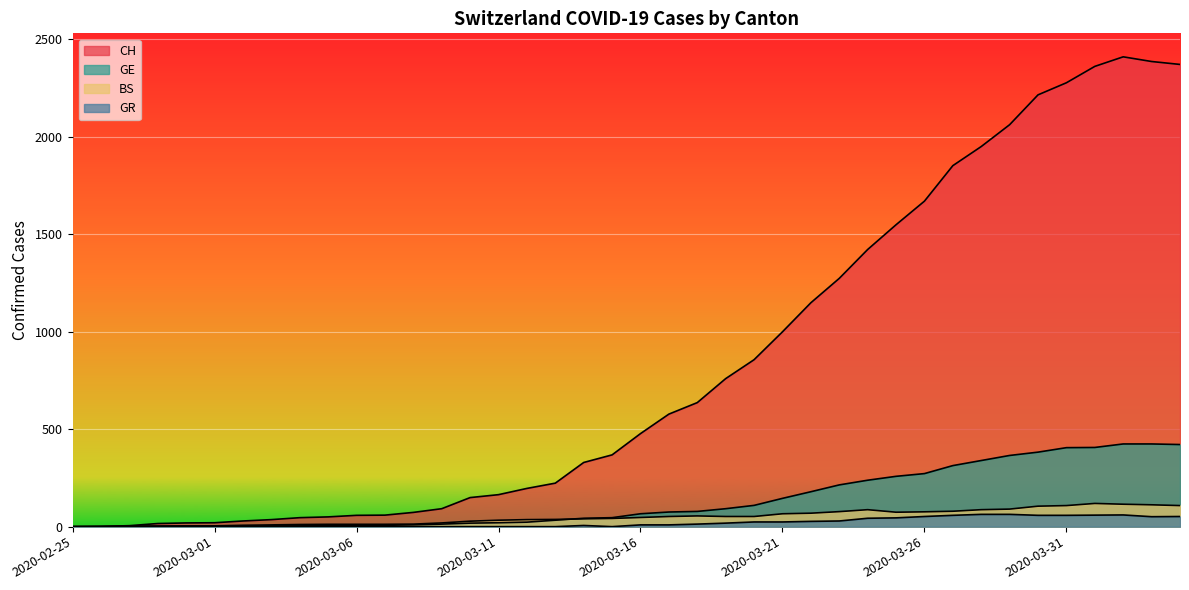

The value of CH at 2020-03-21 is 1314. True or false?

False